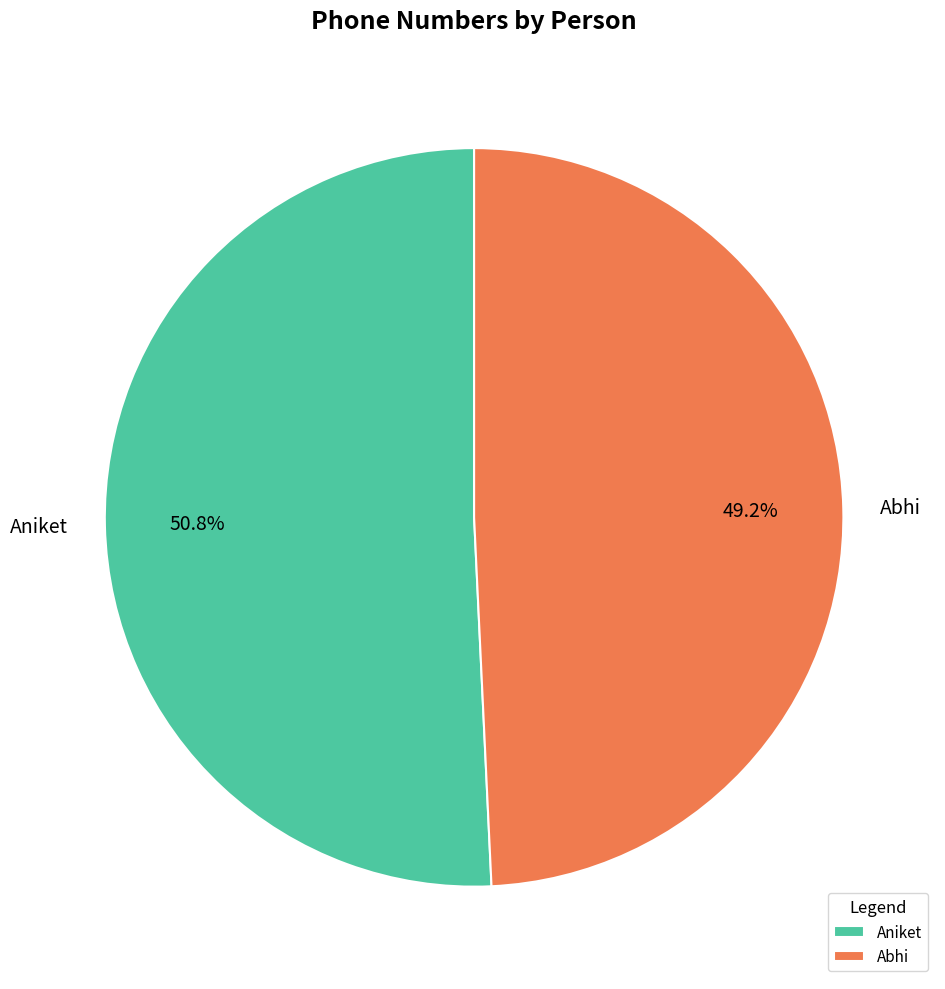

True or false: Abhi accounts for 49% of the total.

True